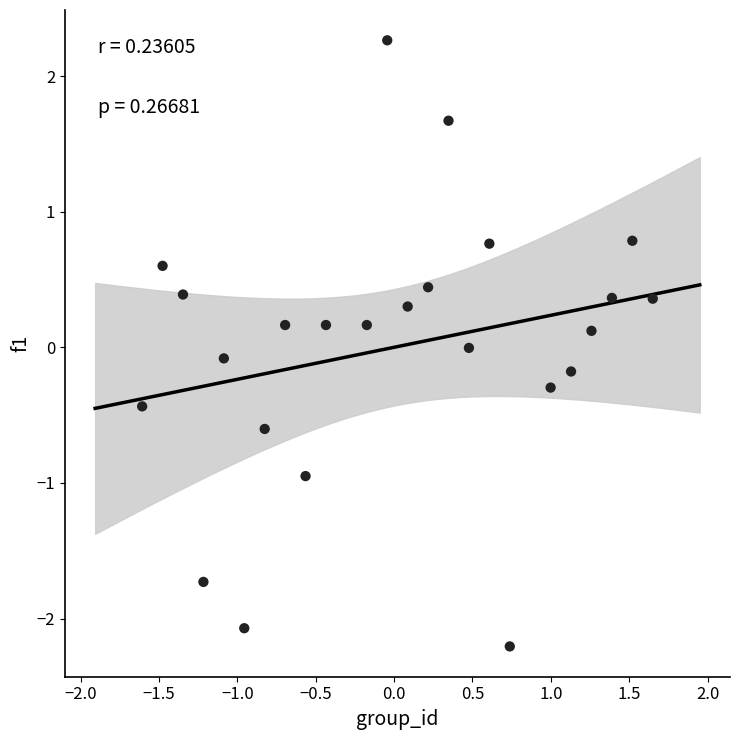

What is the range of X values (max minus min)?

3.3